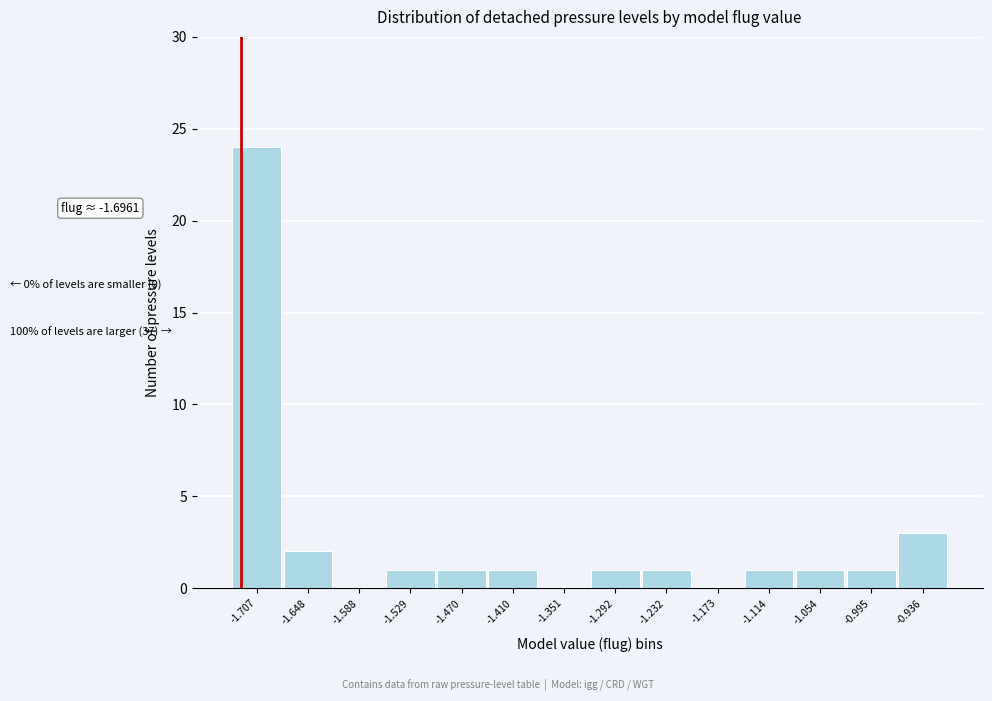

Reading left to right, list all the values displayed in this chart.

-1.707=24	-1.648=2	-1.588=0	-1.529=1	-1.470=1	-1.410=1	-1.351=0	-1.292=1	-1.232=1	-1.173=0	-1.114=1	-1.054=1	-0.995=1	-0.936=3